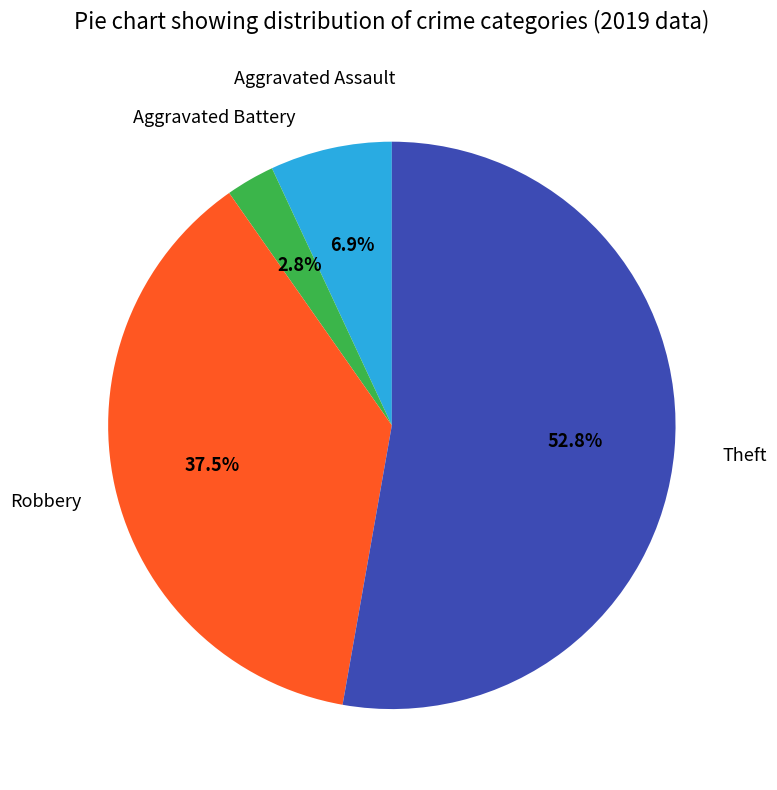

Does any single category account for the majority?

Yes